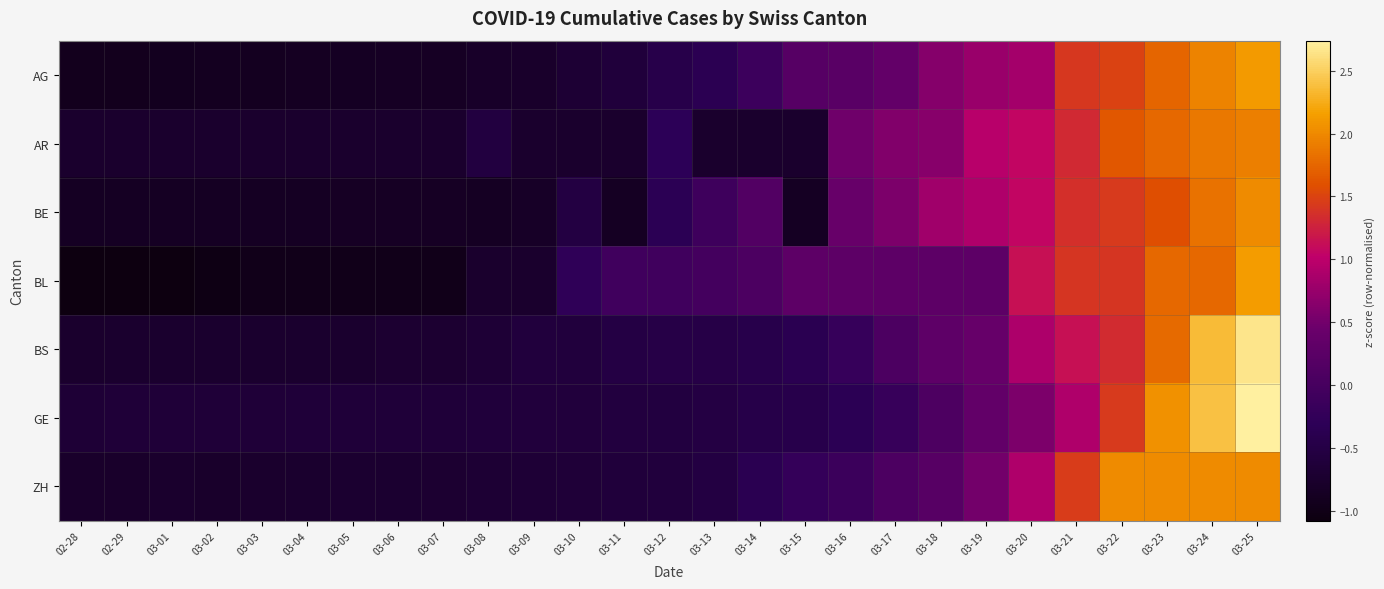

At which category does the chart reach its peak across all series?

03-25